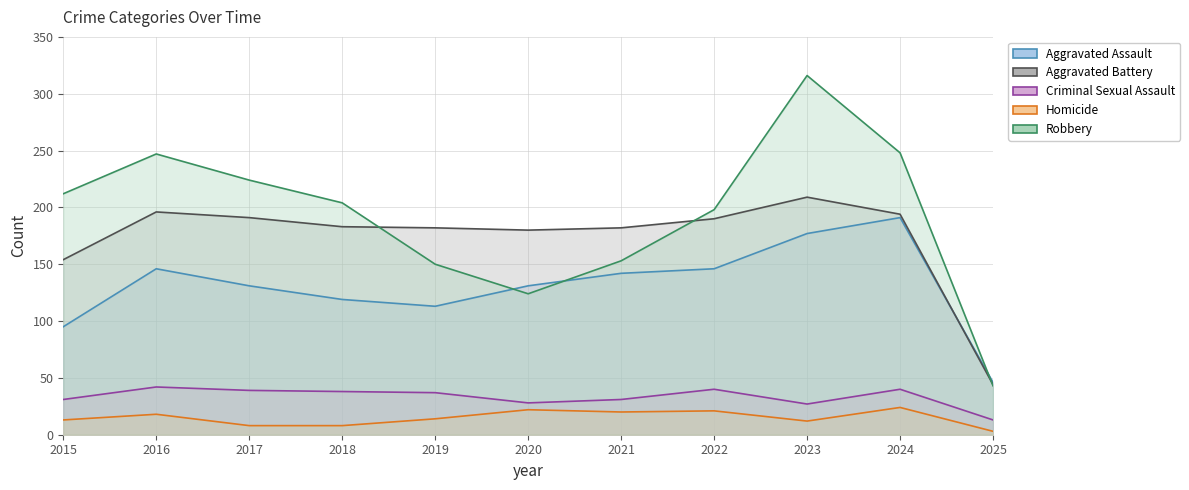

Reading left to right, what are all the values shown in this chart?

Aggravated Assault: 2015=95	2016=146	2017=131	2018=119	2019=113	2020=131	2021=142	2022=146	2023=177	2024=191	2025=46
Aggravated Battery: 2015=154	2016=196	2017=191	2018=183	2019=182	2020=180	2021=182	2022=190	2023=209	2024=194	2025=44
Criminal Sexual Assault: 2015=31	2016=42	2017=39	2018=38	2019=37	2020=28	2021=31	2022=40	2023=27	2024=40	2025=13
Homicide: 2015=13	2016=18	2017=8	2018=8	2019=14	2020=22	2021=20	2022=21	2023=12	2024=24	2025=3
Robbery: 2015=212	2016=247	2017=224	2018=204	2019=150	2020=124	2021=153	2022=198	2023=316	2024=248	2025=43